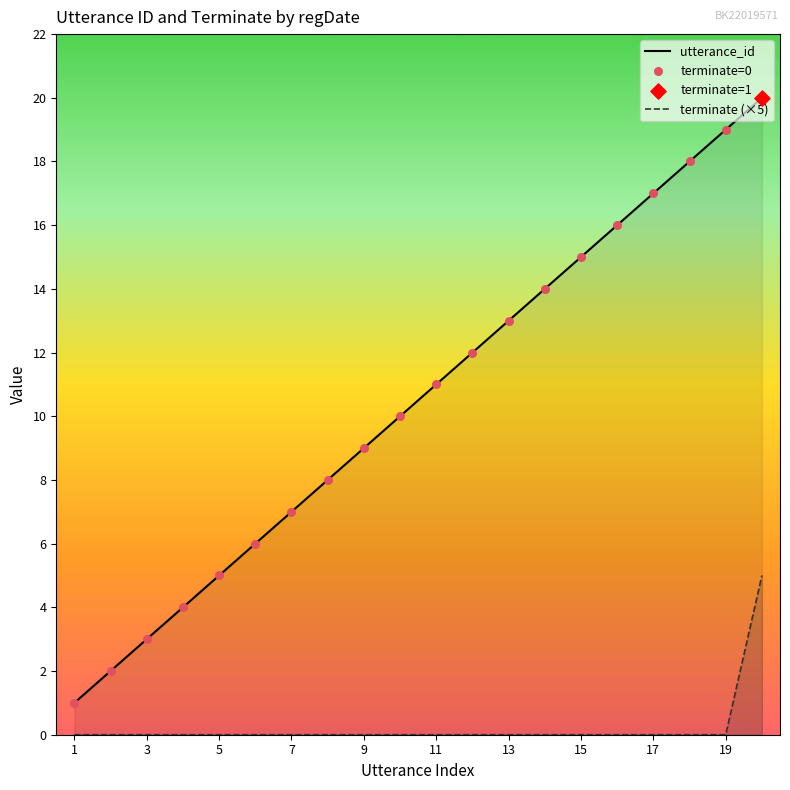

True or false: terminate (×5) and utterance_id intersect in this chart.

False